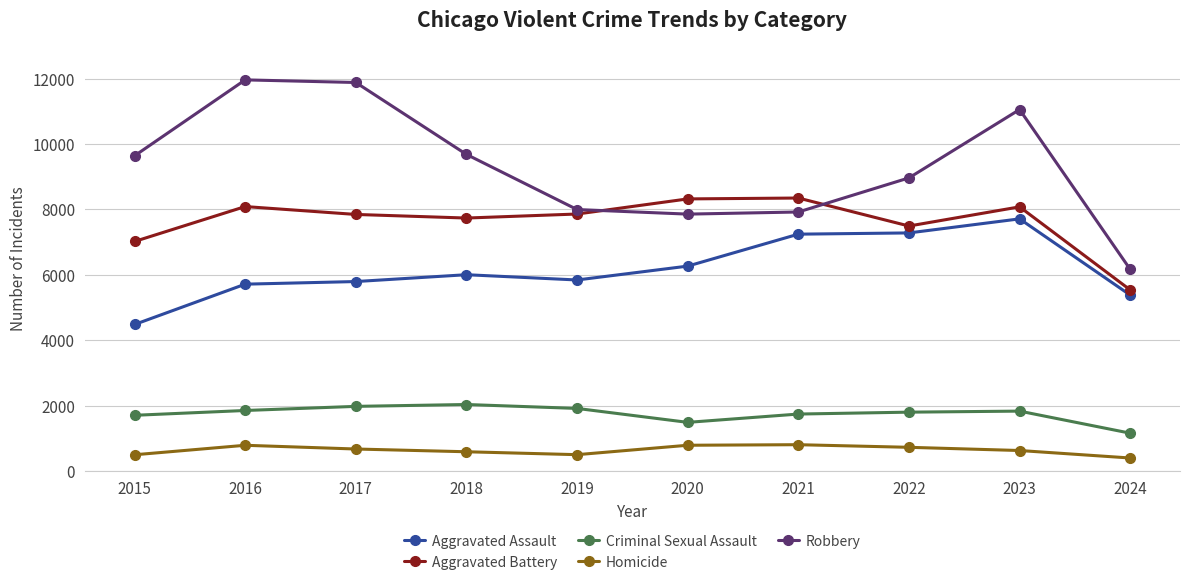

What is the difference between the Aggravated Battery values at 2021 and 2020?

27